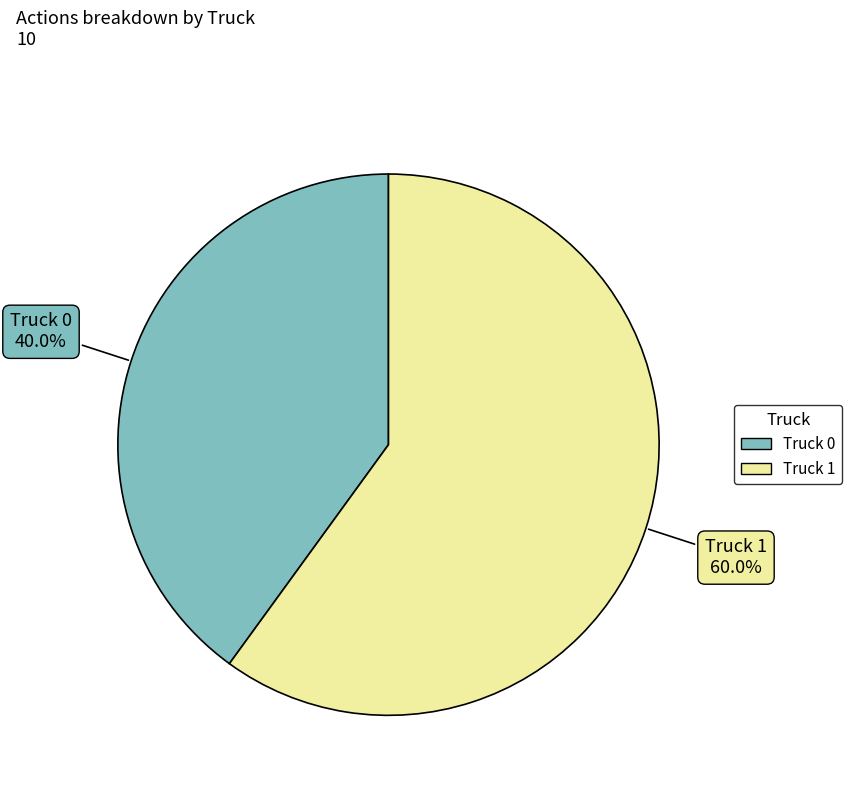

What is the ratio of the value at Truck 1 to the value at Truck 0?

1.5